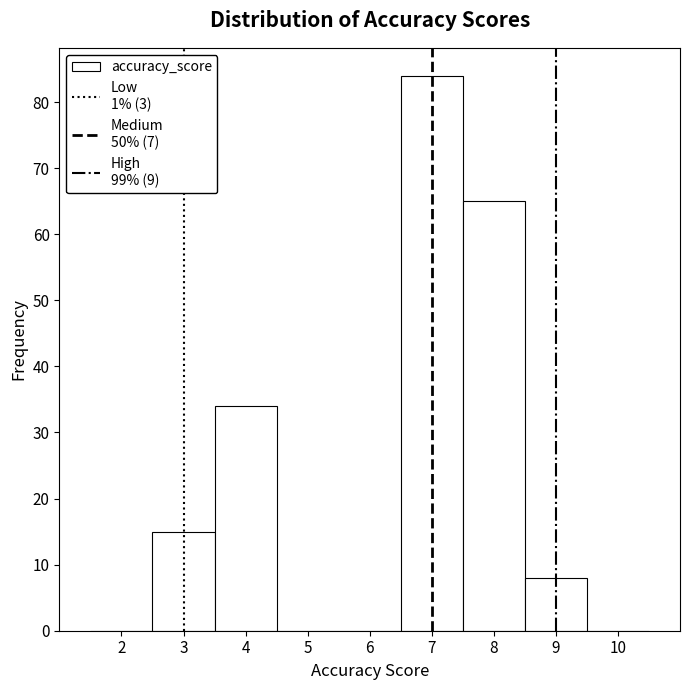

Which range on the x-axis has the tallest bar?

6.5 to 7.5